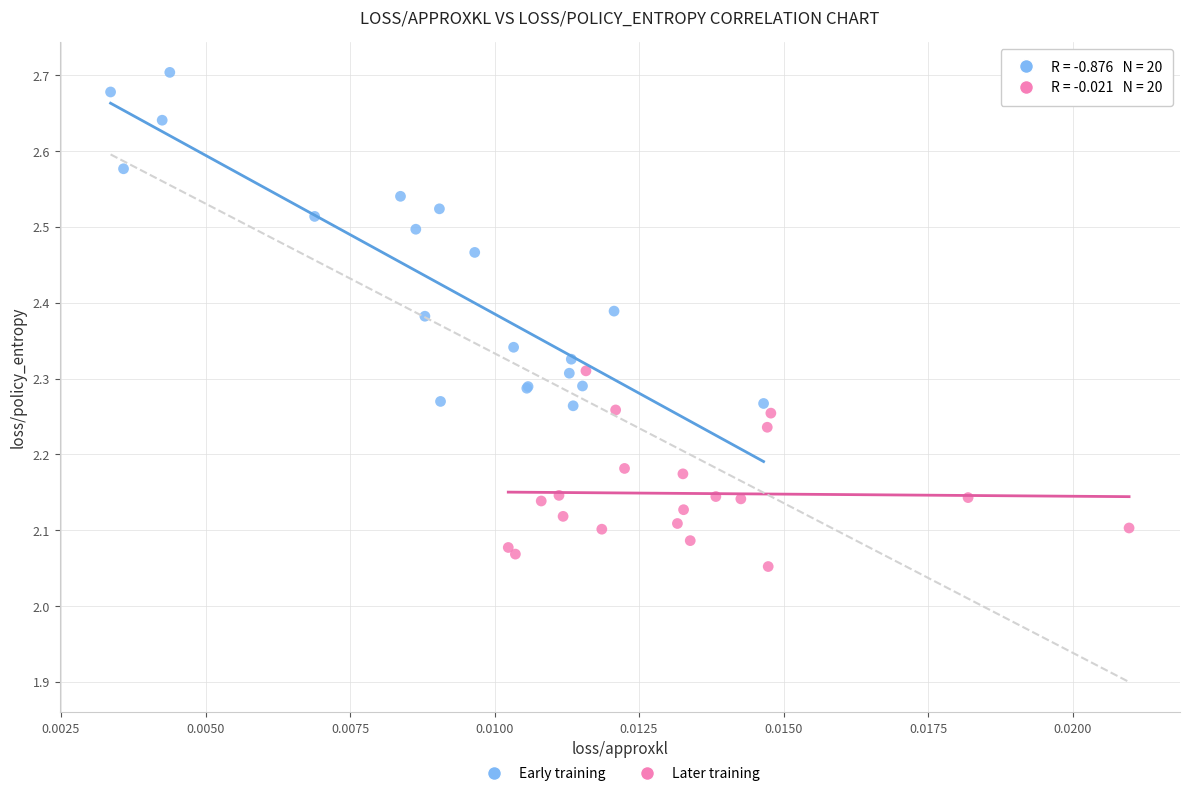

Which series has the widest spread of Y values?

Early training